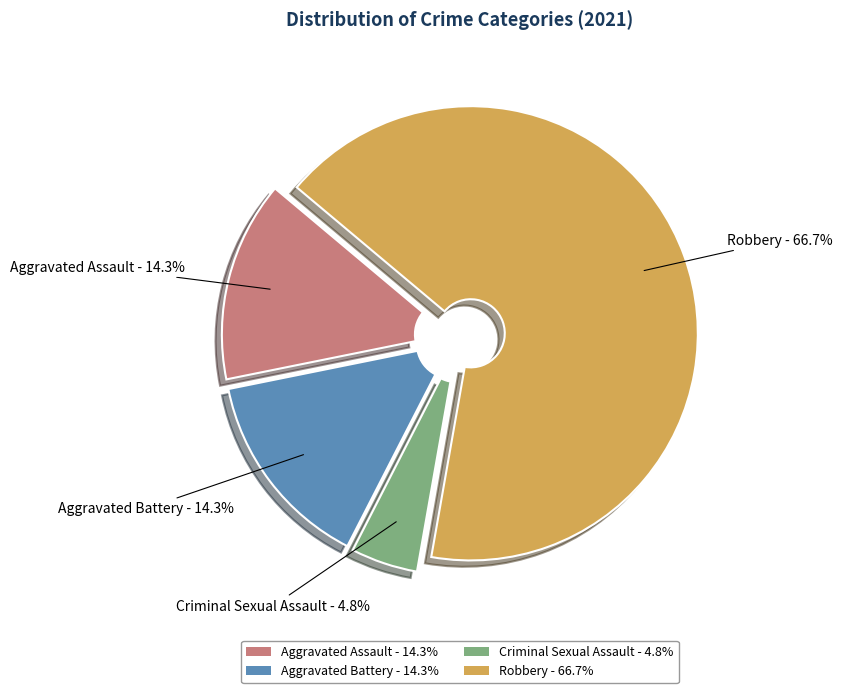

Does Aggravated Battery account for over 50% of the chart?

No